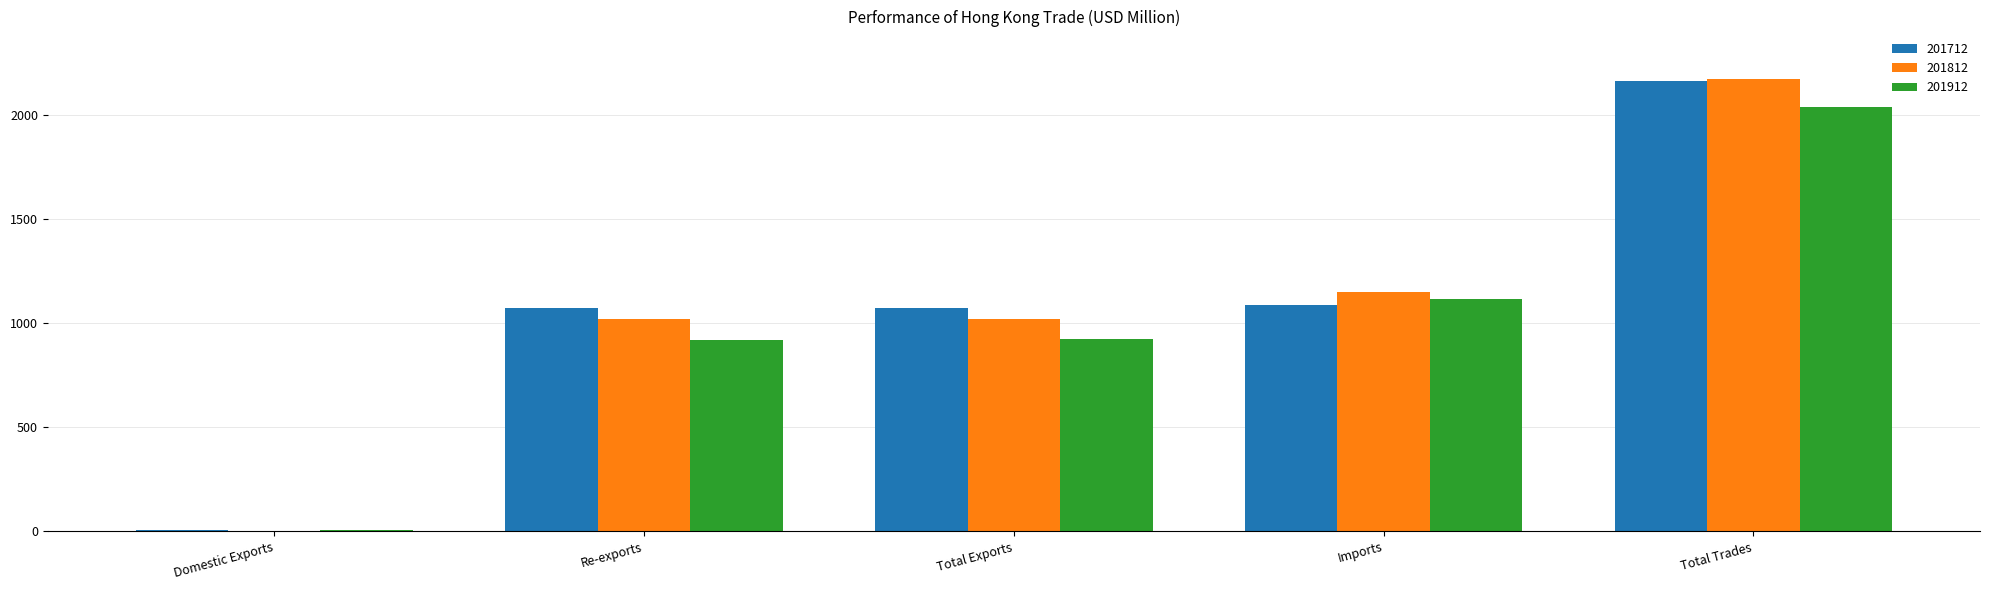

What is the maximum value shown in the chart?

2172.3